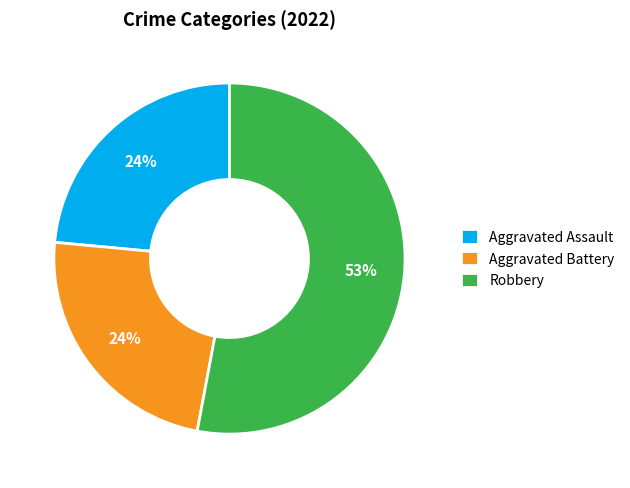

Is there any slice that represents more than half of the pie?

Yes